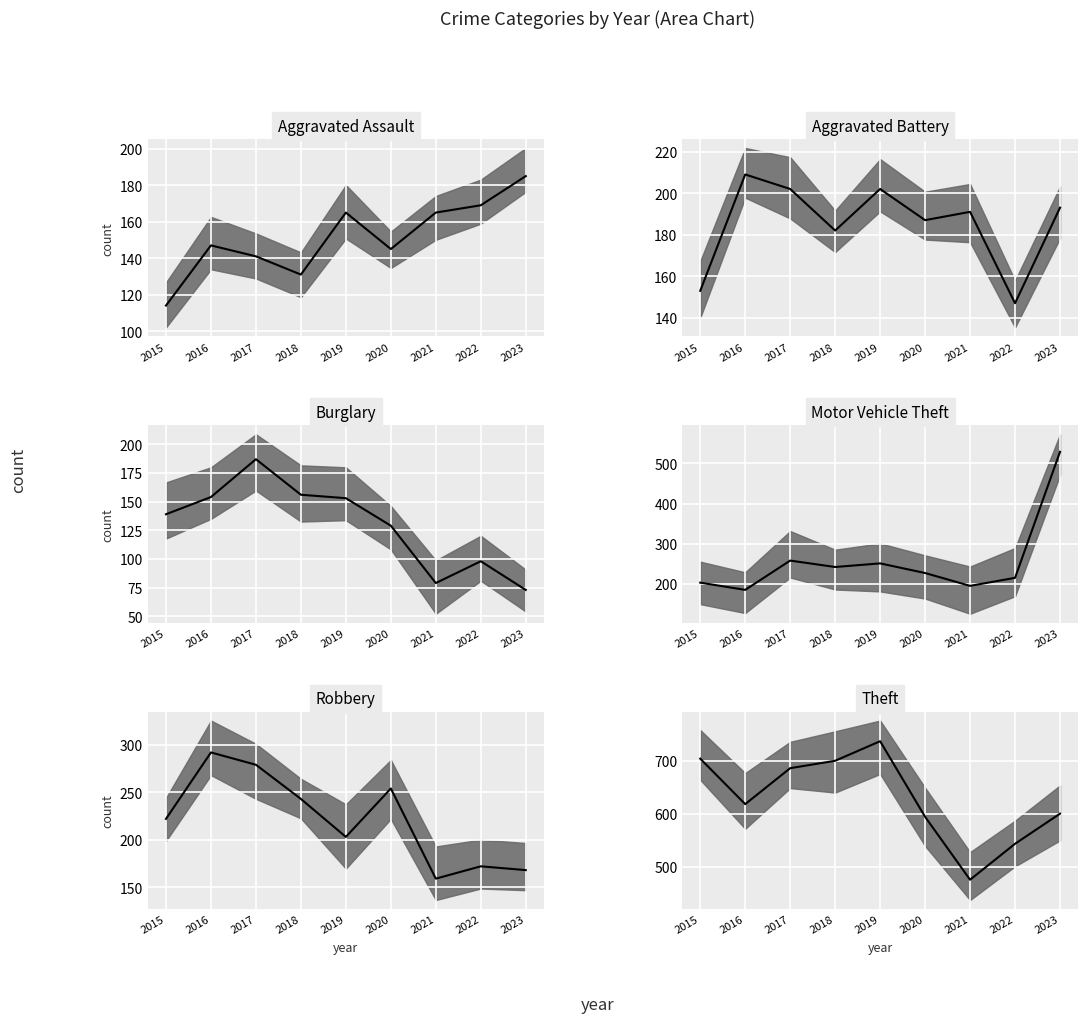

True or false: Motor Vehicle Theft median has more than 2 interior local peaks.

False